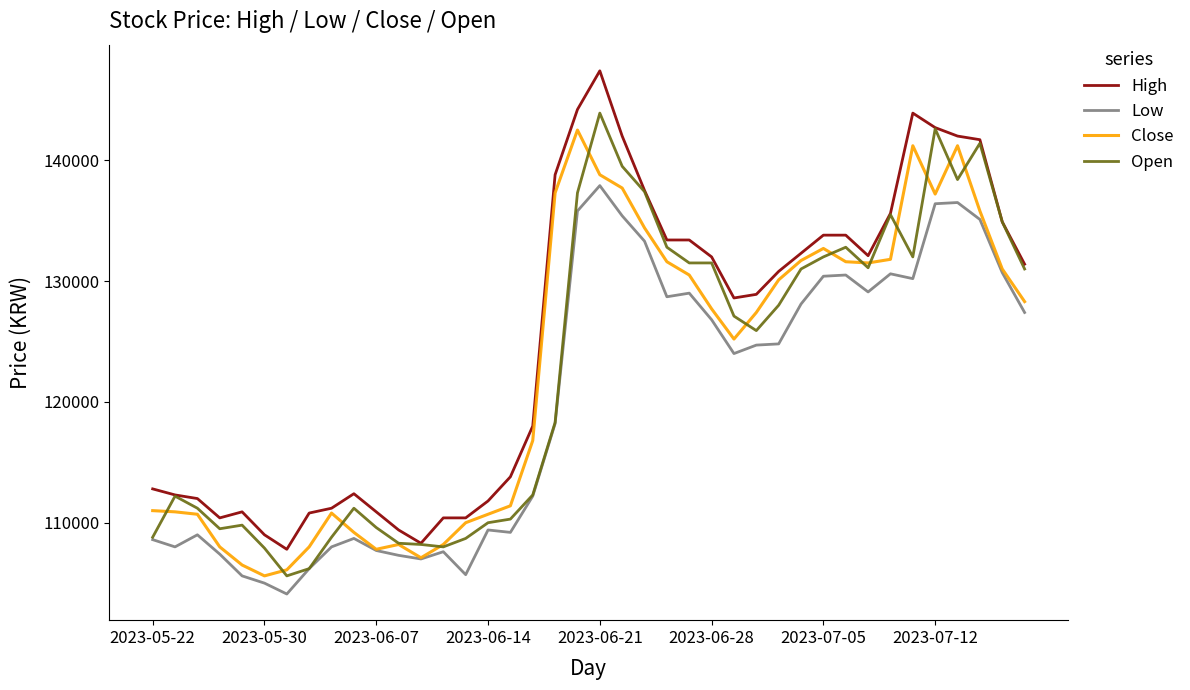

What is the maximum value shown in the chart?

147400